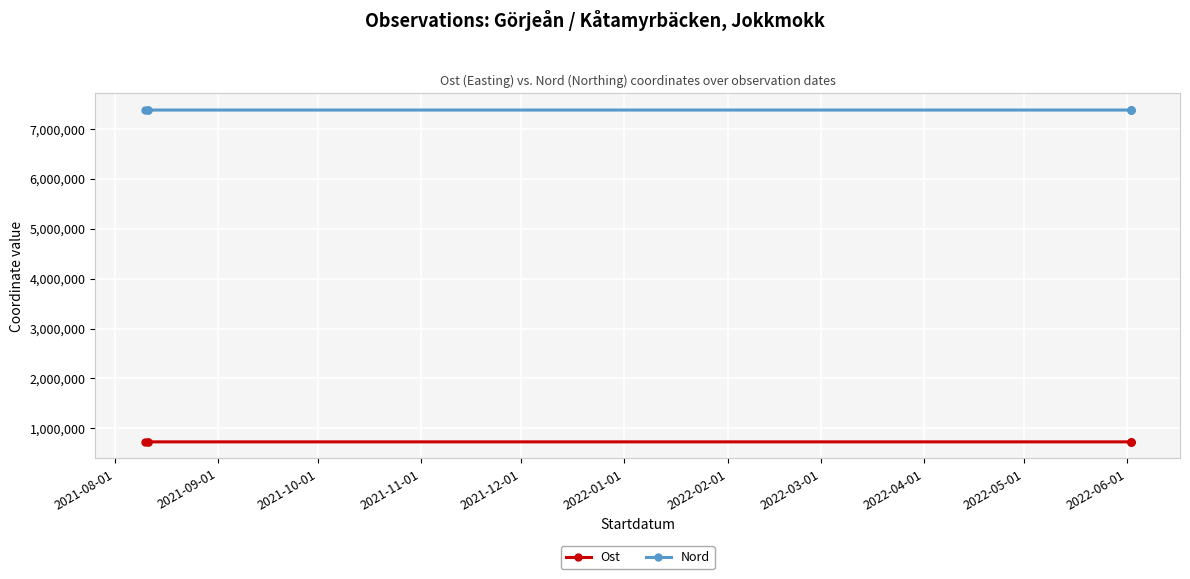

The Nord series shows 11596305.0 at 2022-01-01. True or false?

False